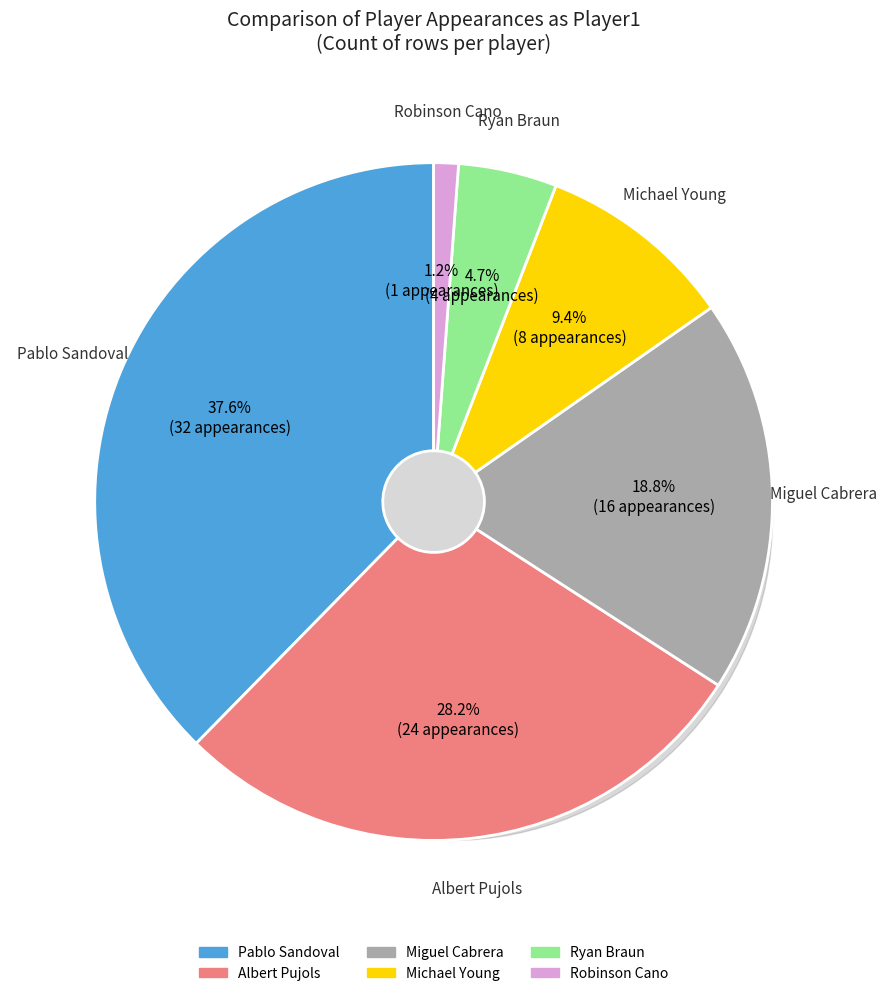

Between Robinson Cano and Ryan Braun, which is larger?

Ryan Braun